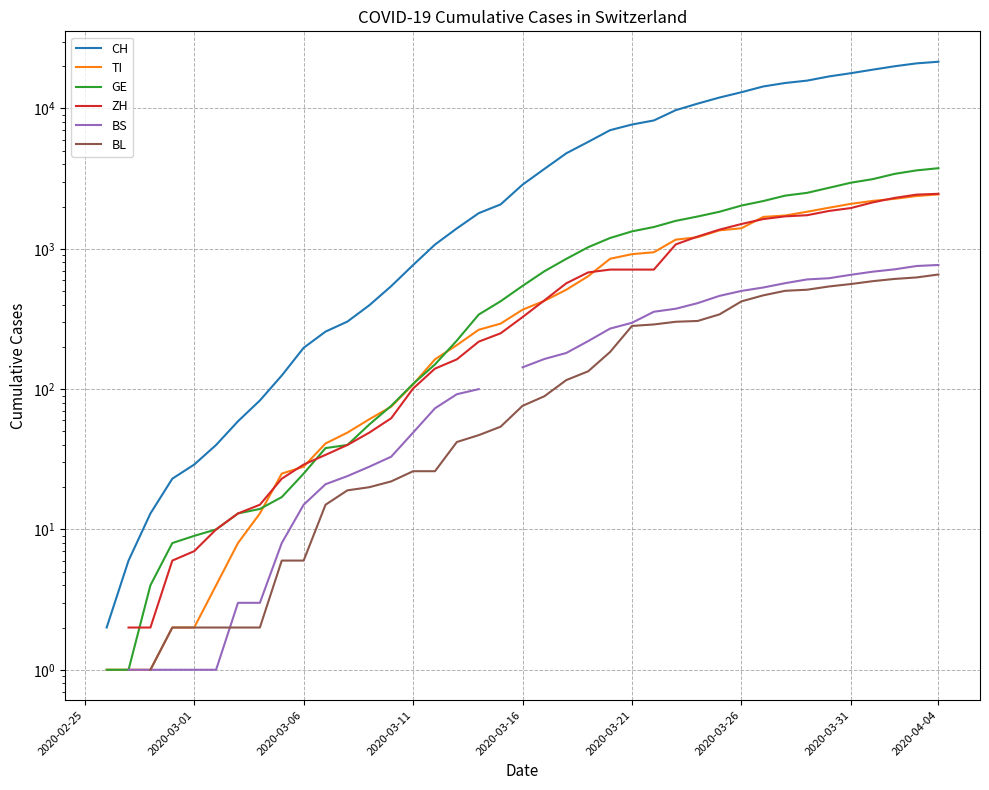

What is the difference between the GE values at 21 and 10?

667.0